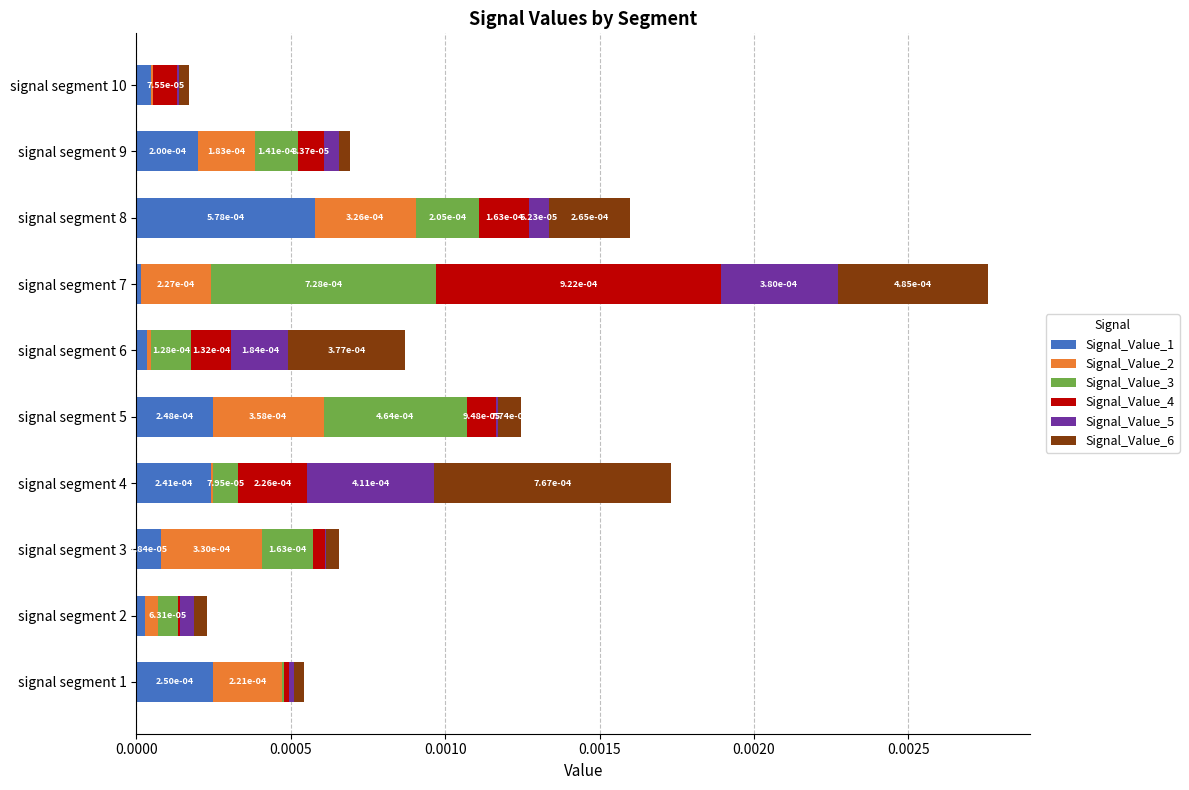

List the series in order of their peak value, lowest first.

Signal_Value_2, Signal_Value_5, Signal_Value_1, Signal_Value_3, Signal_Value_6, Signal_Value_4